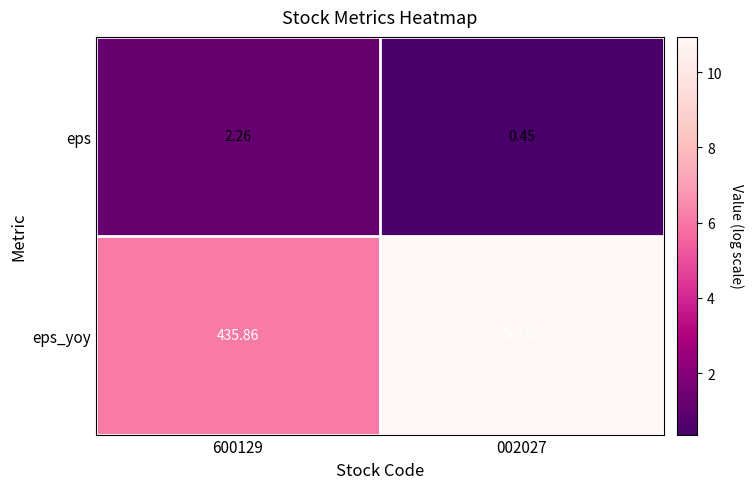

Which series changed the most between 600129 and 002027?

eps_yoy